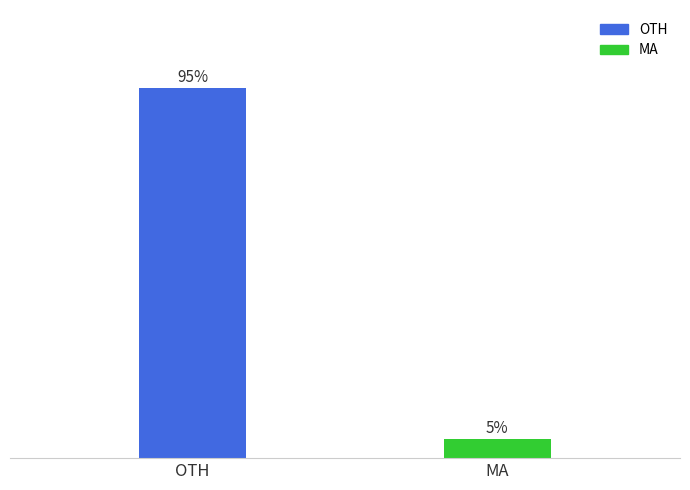

Which label corresponds to the smallest value in the chart?

MA